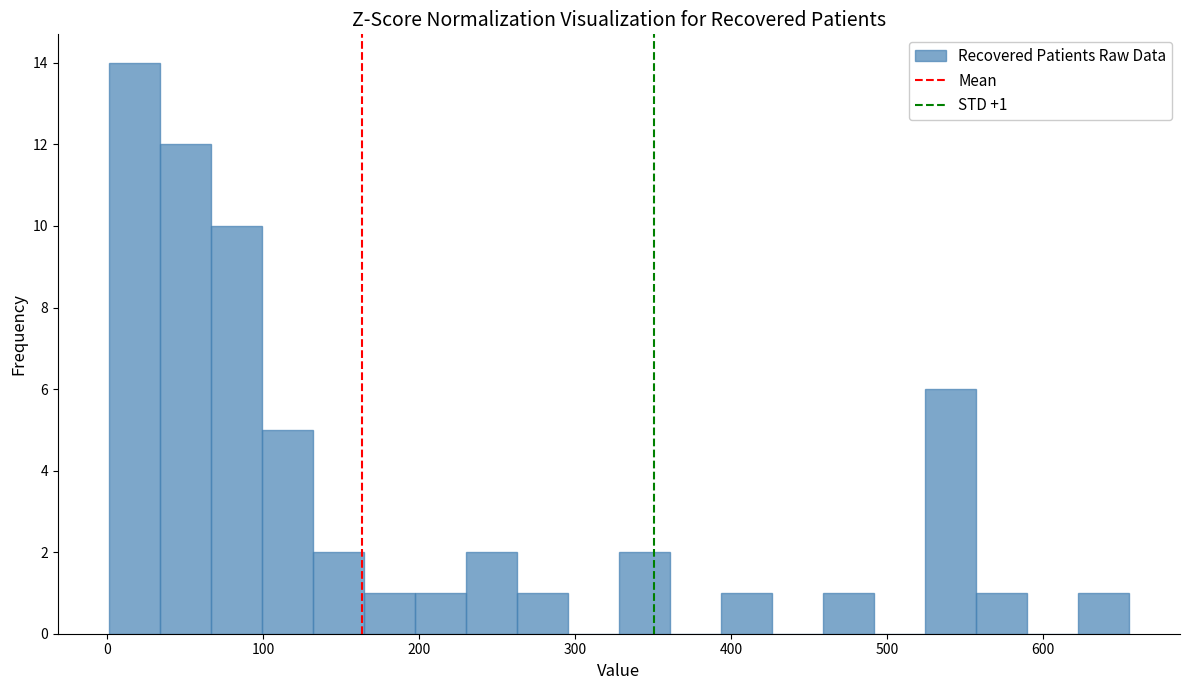

Around what value on the x-axis is the tallest bar? Give the approximate position of its centre, as read against the axis.

20